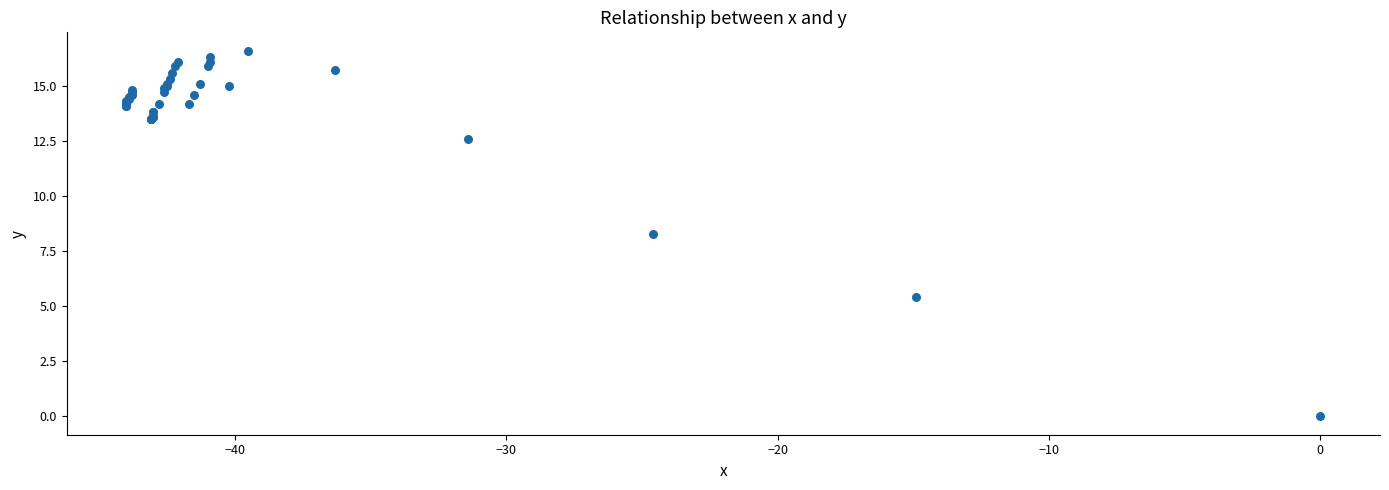

What Y value in the scatter plot is closest to 8?

8.3